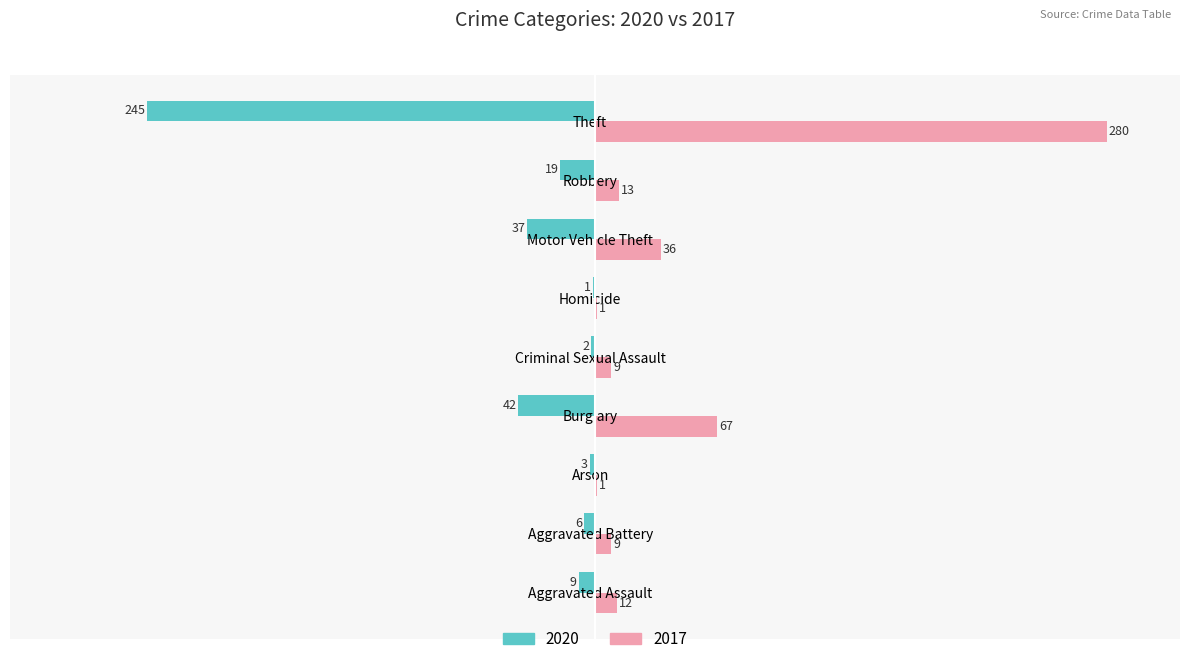

Which category has the highest value in the 2020 series?

Homicide